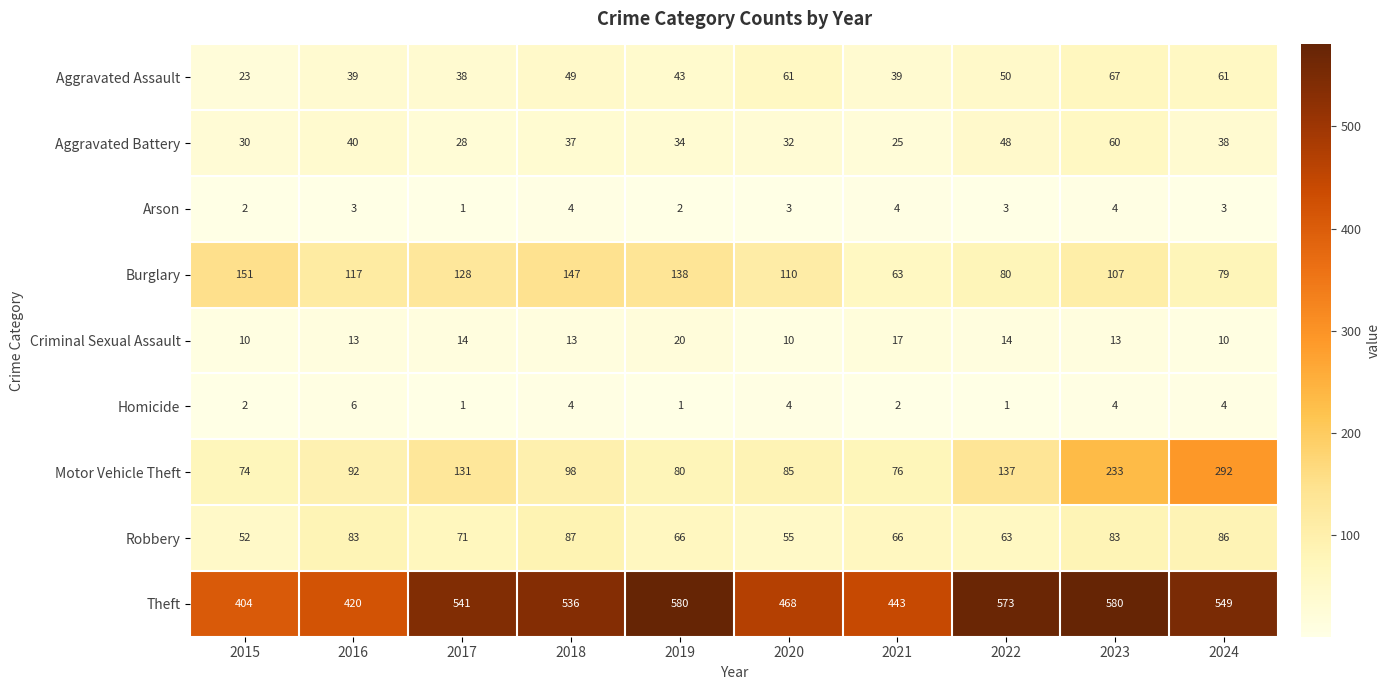

What is the difference between the maximum and second lowest values in the Theft series?

160